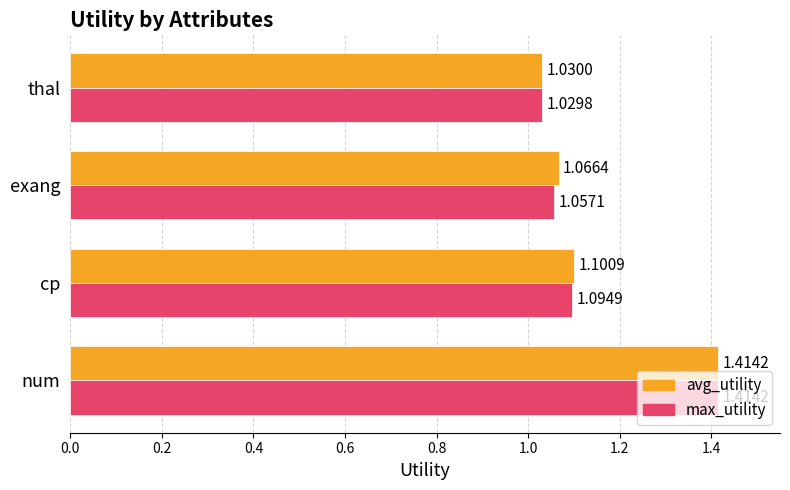

Which series has the largest total across all categories?

avg_utility